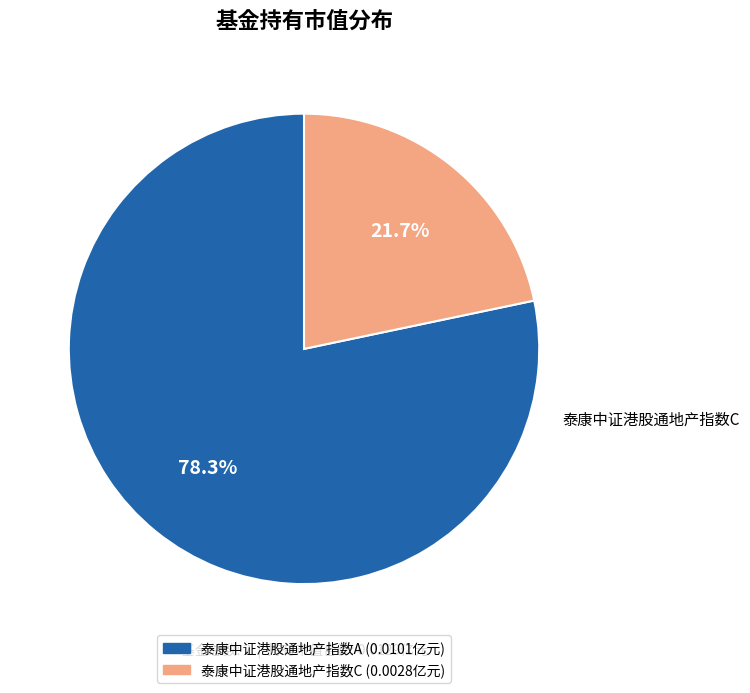

Count the number of slices in the pie.

2